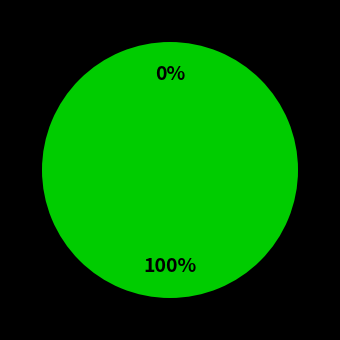

To the nearest percent, what is the combined percentage of buffering_duration and buffered_count?

100%